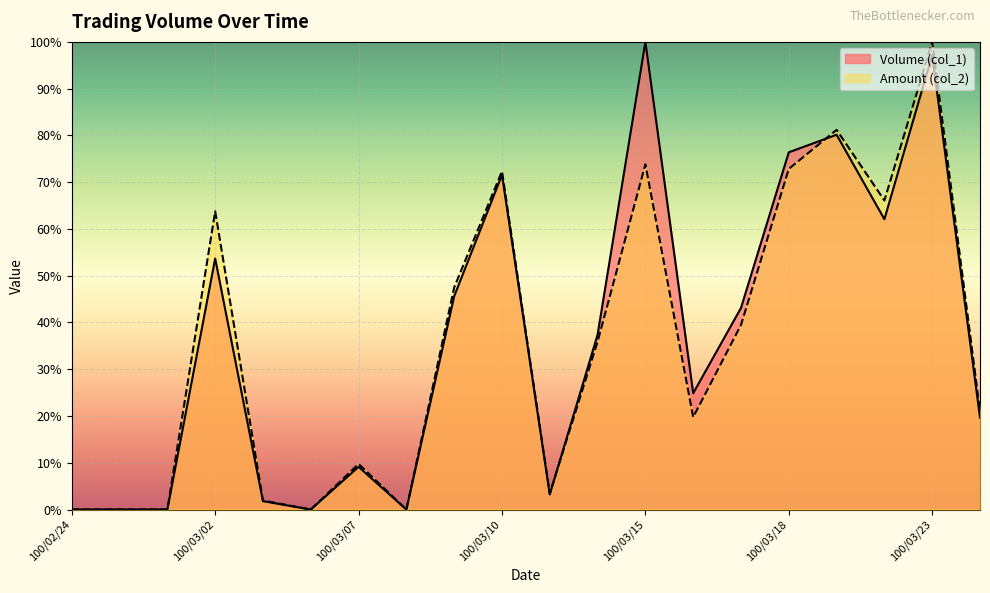

How many lines are shown in the chart?

2